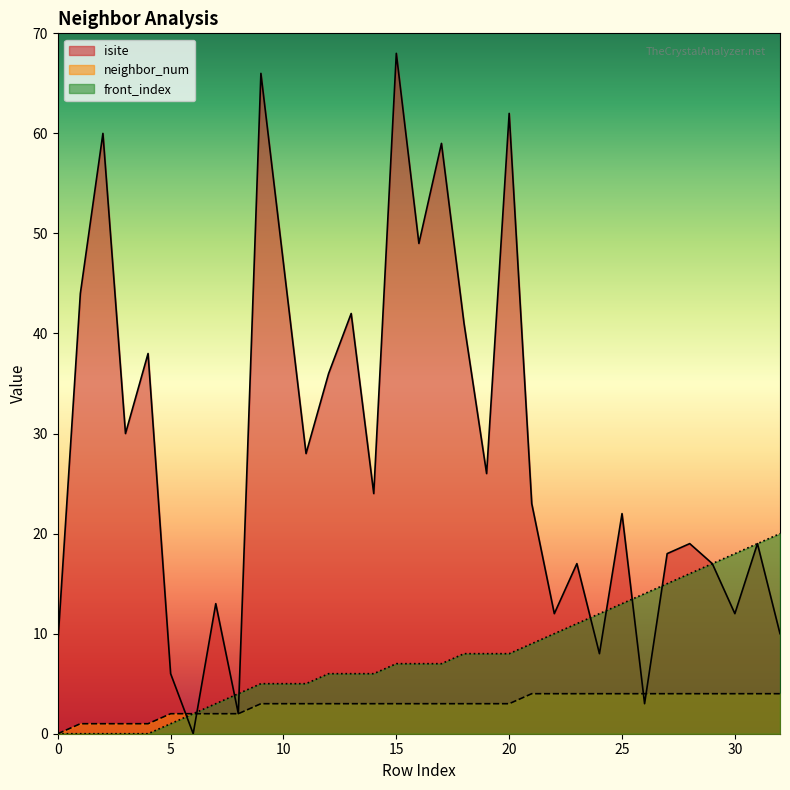

List the series in order of their overall mean, highest first.

isite, front_index, neighbor_num